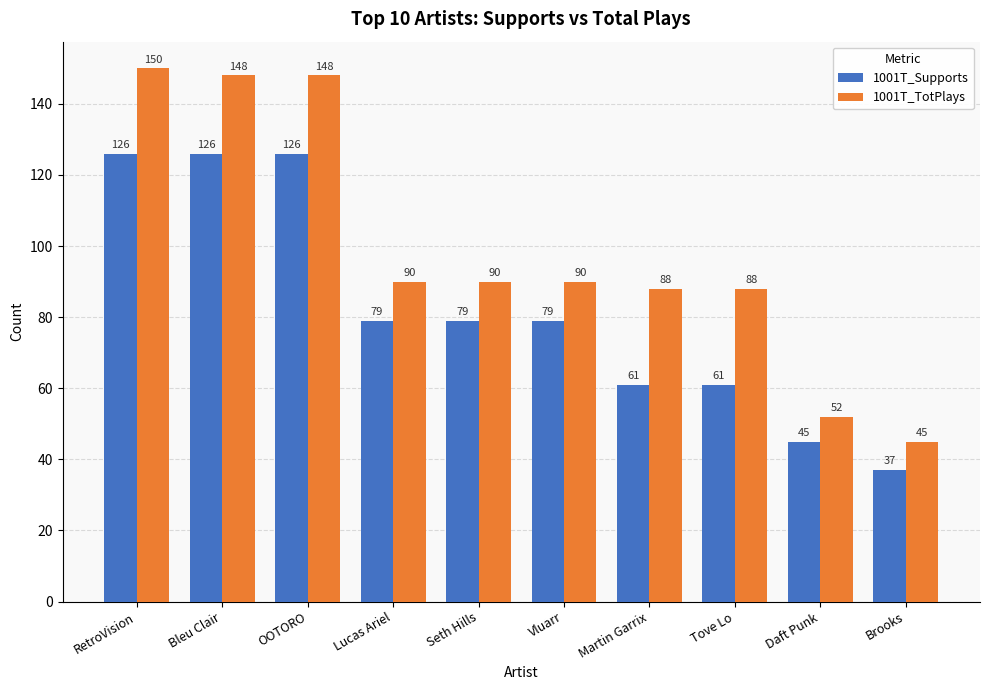

At how many categories does at least one series exceed 54?

8